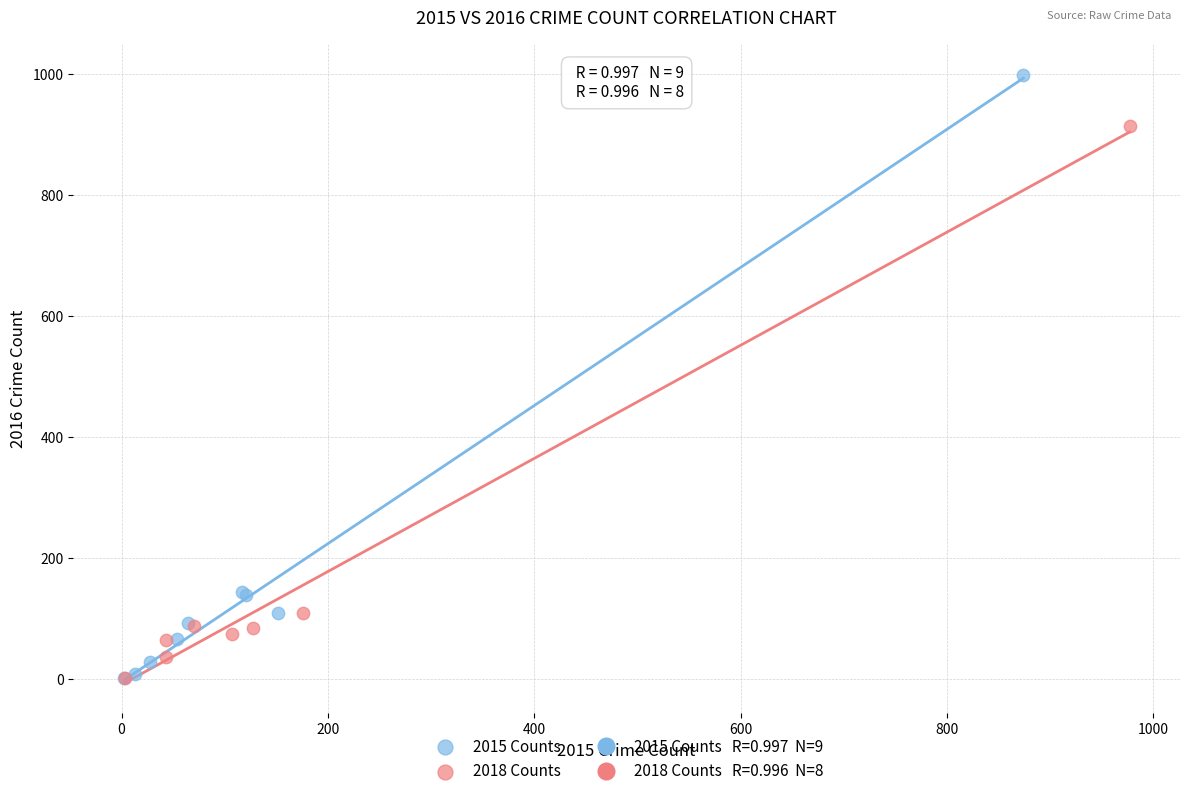

Which series reaches the maximum Y coordinate?

2015 Counts